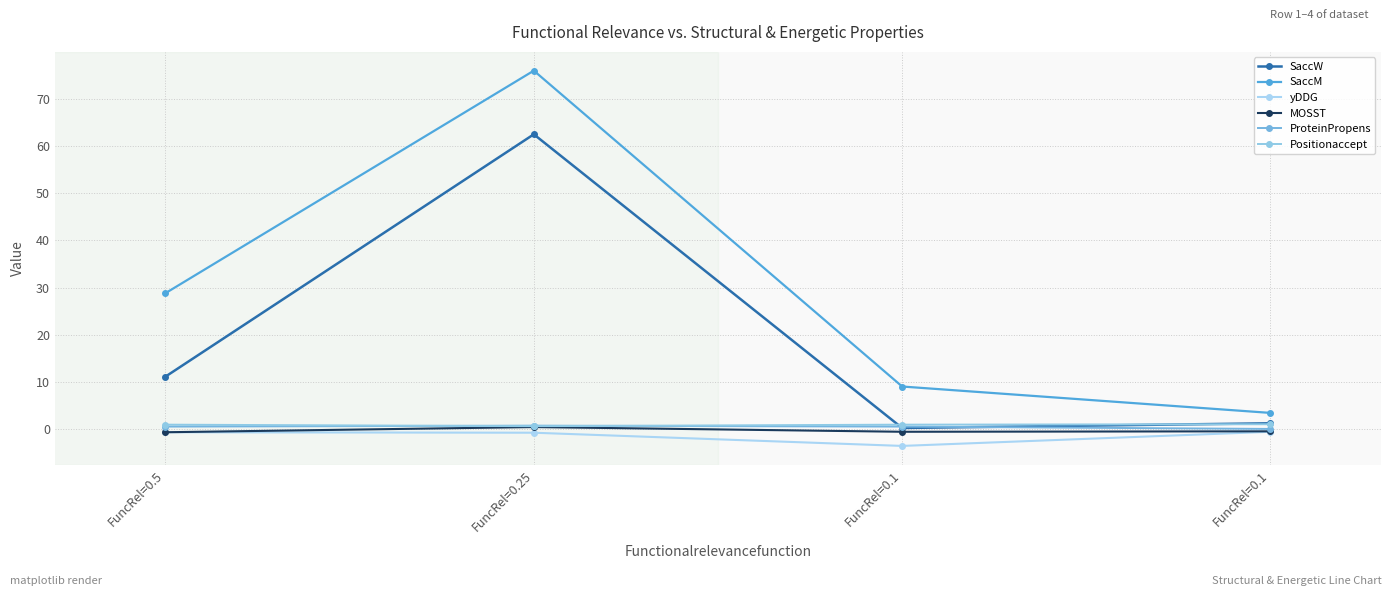

Which category has the highest value across all series?

FuncRel=0.25